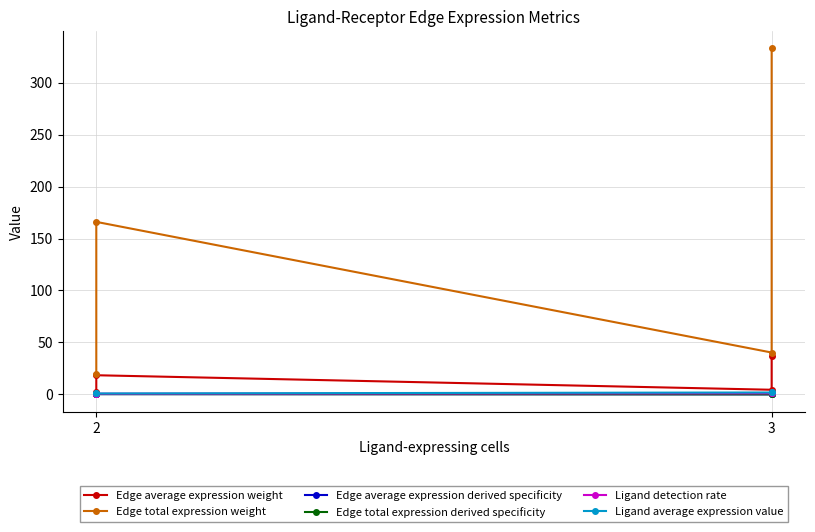

Reading left to right, transcribe all the data shown in this chart.

Edge average expression weight: 37.0	4.5	18.4	2.2
Edge total expression weight: 333.0	40.3	166.0	20.1
Edge average expression derived specificity: 0.6	0.1	0.3	0.0
Edge total expression derived specificity: 0.6	0.1	0.3	0.0
Ligand detection rate: 1.0	1.0	0.7	0.7
Ligand average expression value: 1.9	1.9	0.9	0.9